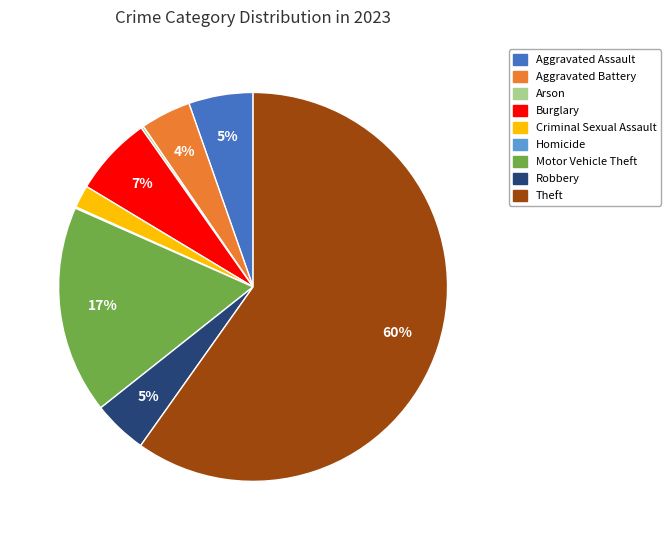

Which slice is the largest?

Theft